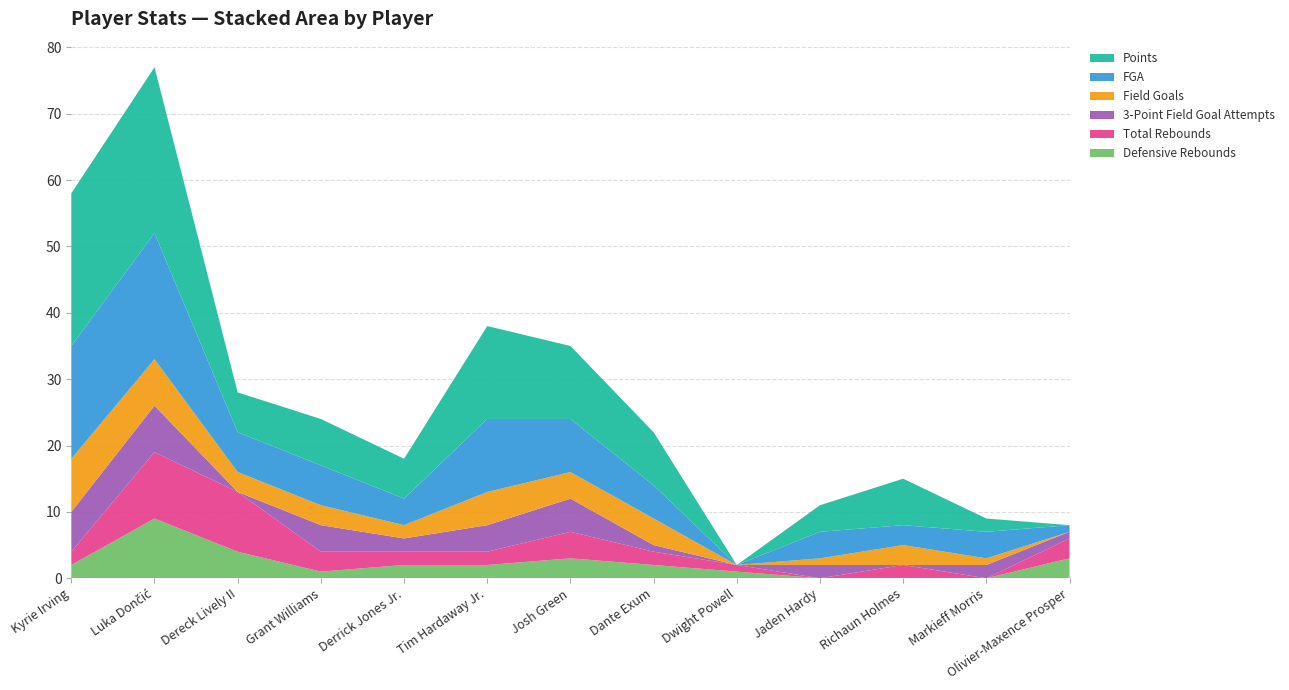

Reading left to right, what are all the values shown in this chart?

Defensive Rebounds: 2	9	4	1	2	2	3	2	1	0	0	0	3
Total Rebounds: 2	10	9	3	2	2	4	2	1	0	2	0	3
3-Point Field Goal Attempts: 6	7	0	4	2	4	5	1	0	2	0	2	1
Field Goals: 8	7	3	3	2	5	4	4	0	1	3	1	0
FGA: 17	19	6	6	4	11	8	5	0	4	3	4	1
Points: 23	25	6	7	6	14	11	8	0	4	7	2	0